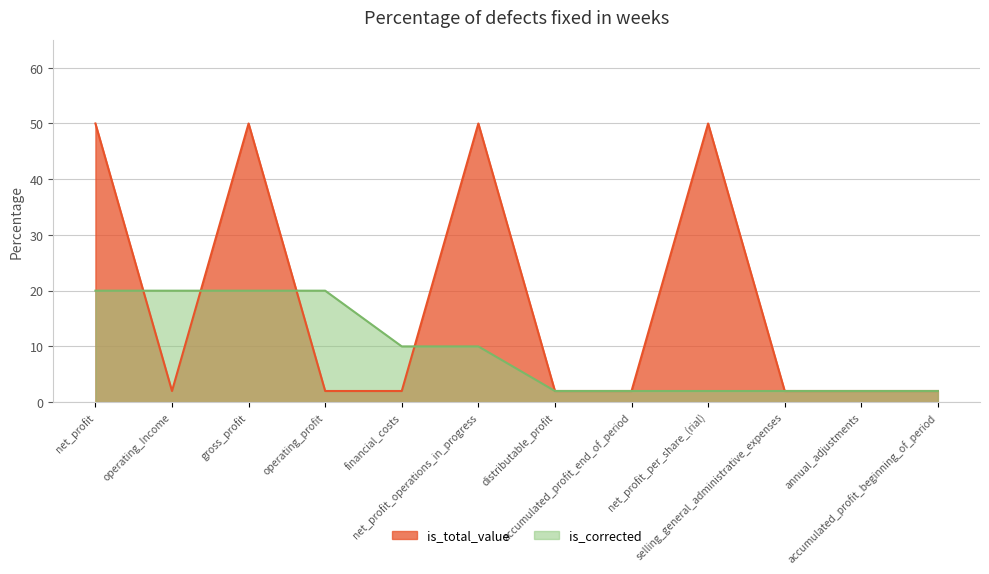

Where is the first local maximum?

gross_profit